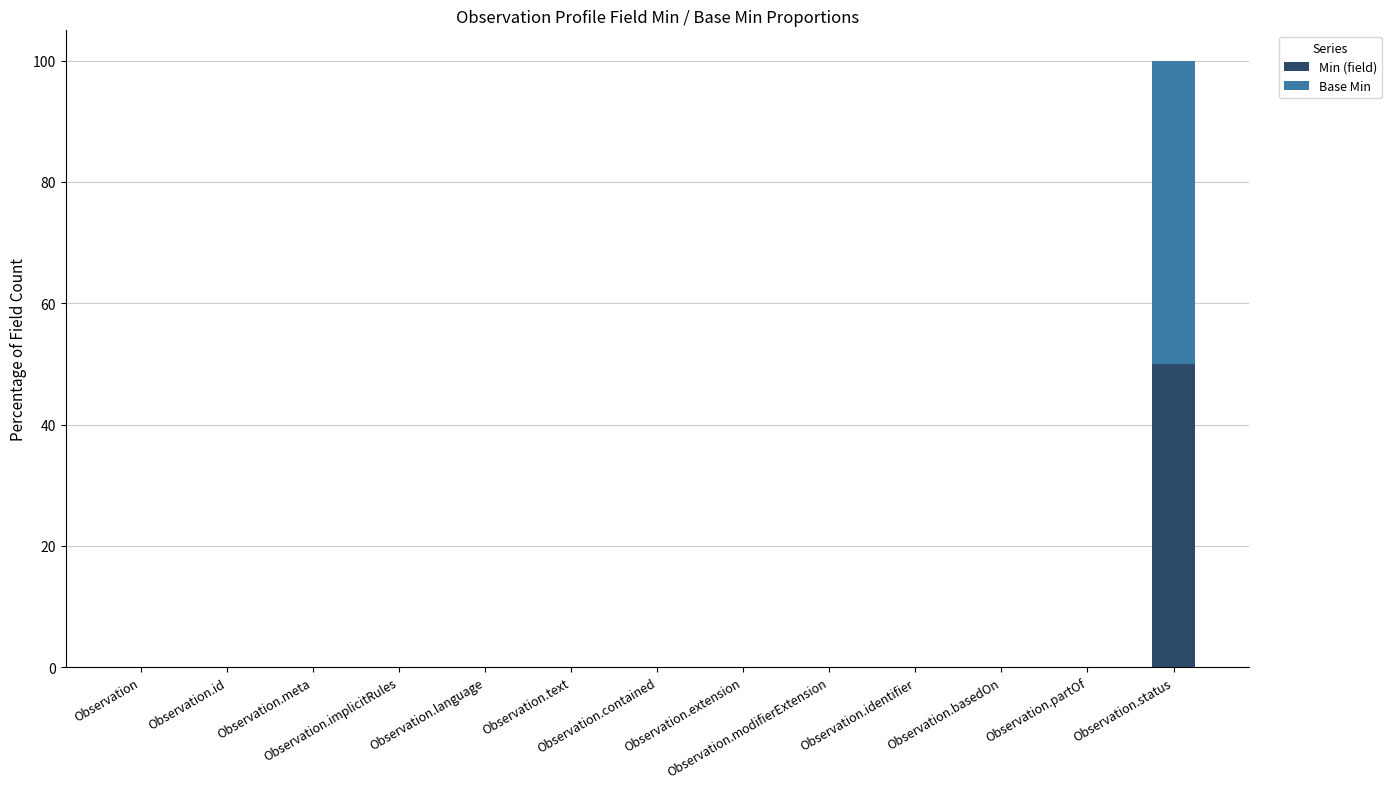

What is the sum of all Min (field) values?

50